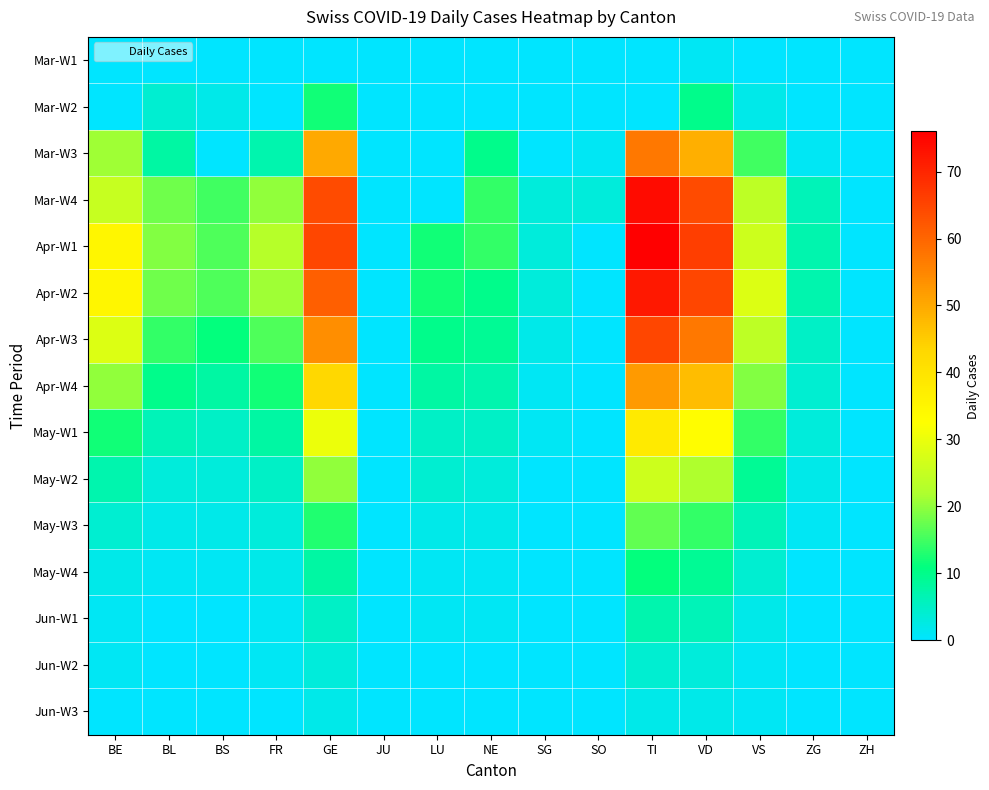

How many distinct data groups are displayed?

15